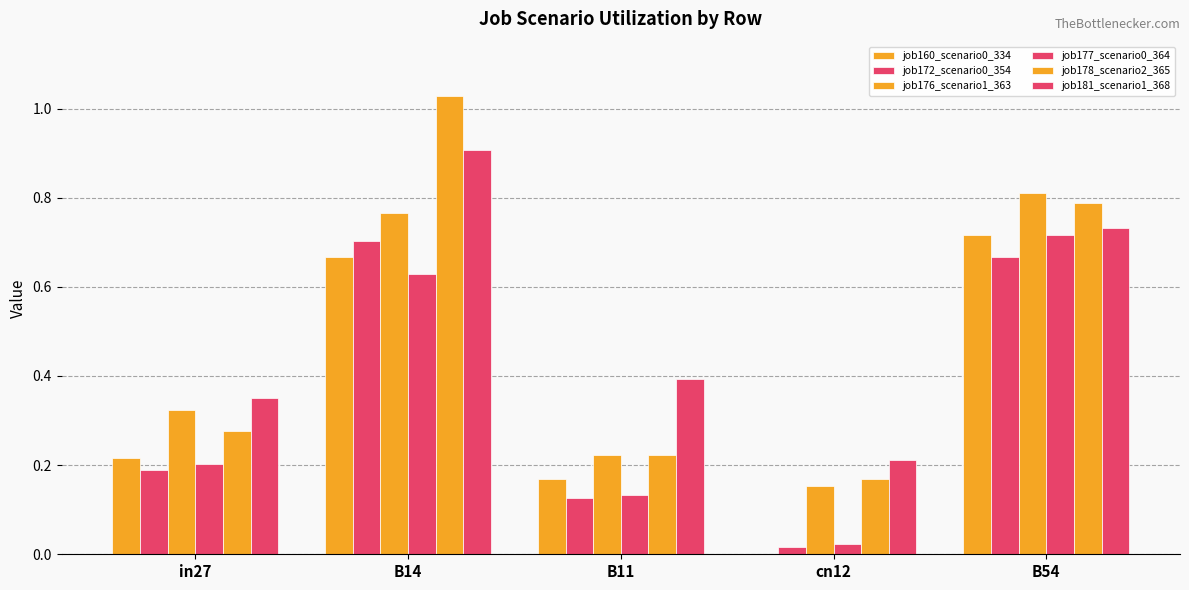

What is the average value of the job178_scenario2_365 series?

0.5